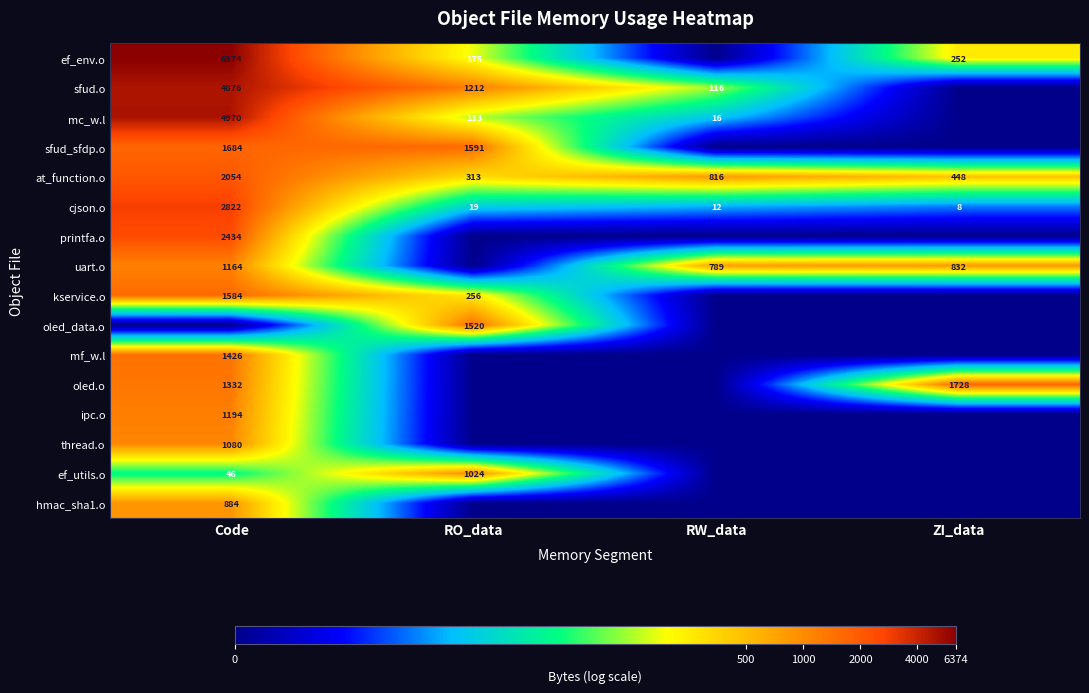

Which category has the highest value in the cjson.o series?

Code